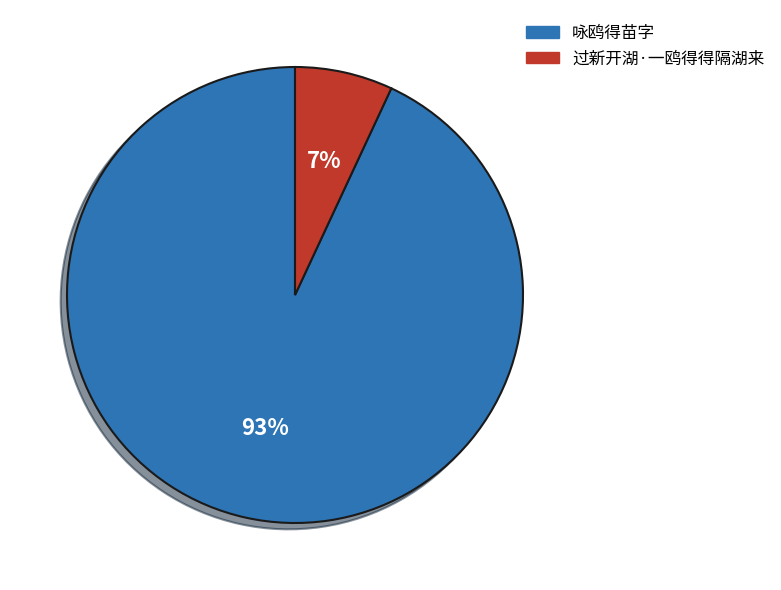

Which category has the smallest portion of the pie?

过新开湖·一鸥得得隔湖来